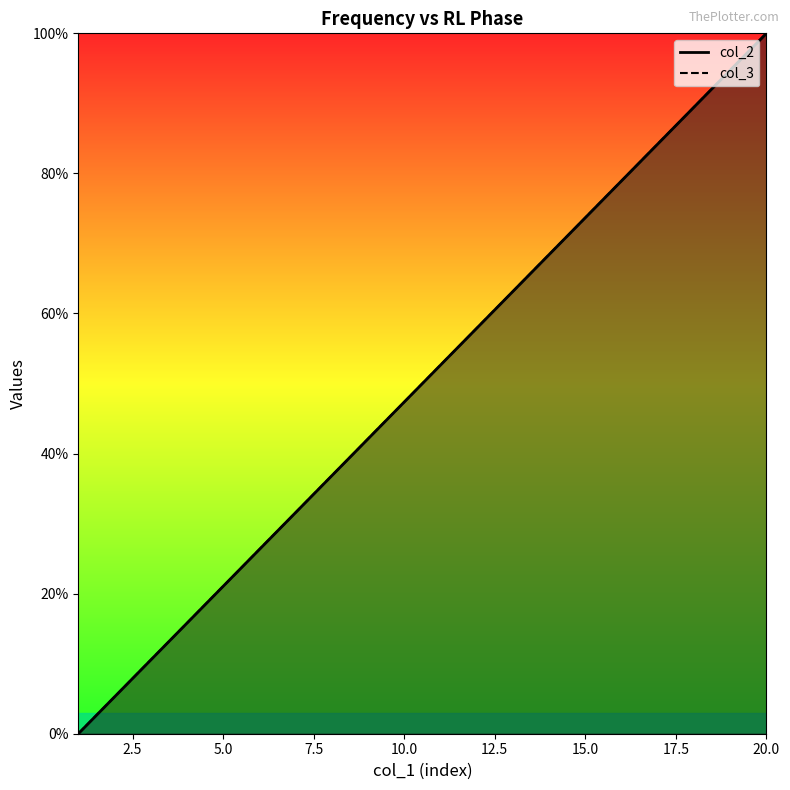

True or false: col_2 and col_3 cross at least once.

True